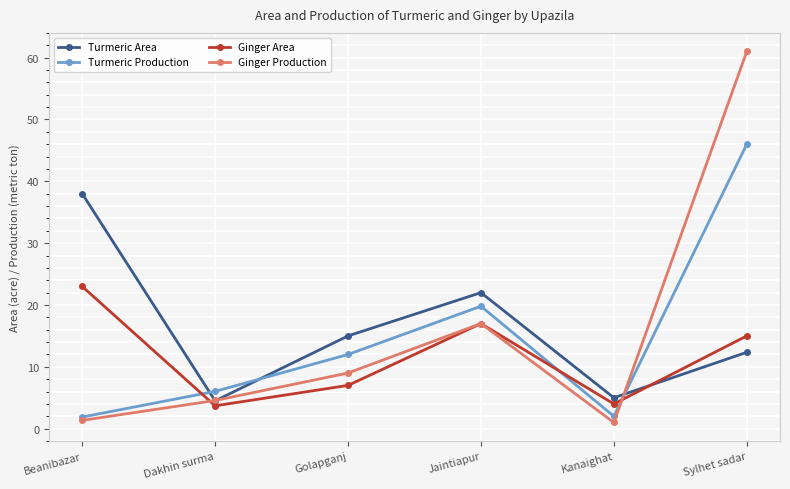

True or false: Ginger Production and Ginger Area cross at least once.

True